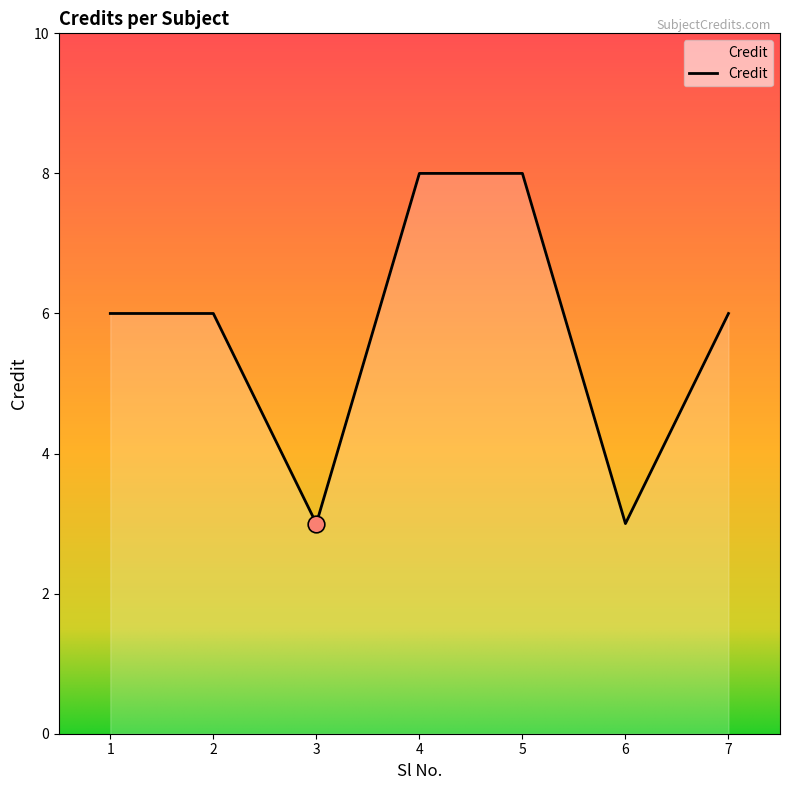

True or false: the data shows 10 at 1.

False